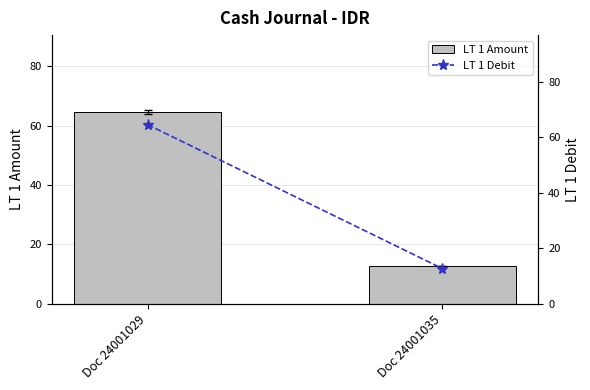

The LT 1 Amount series shows 64.6 at Doc 24001029. True or false?

True